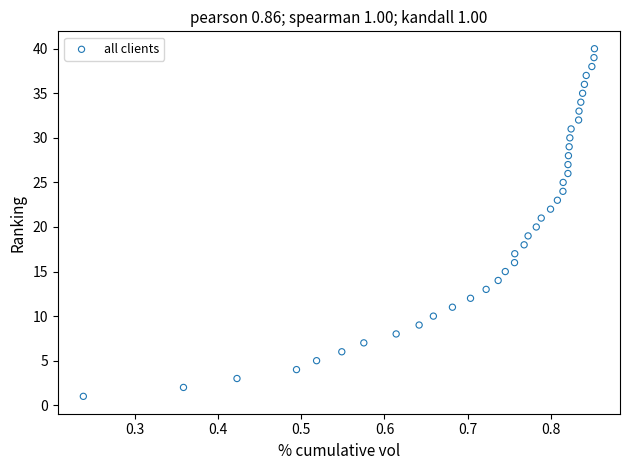

What is the range of Y values (max minus min)?

39